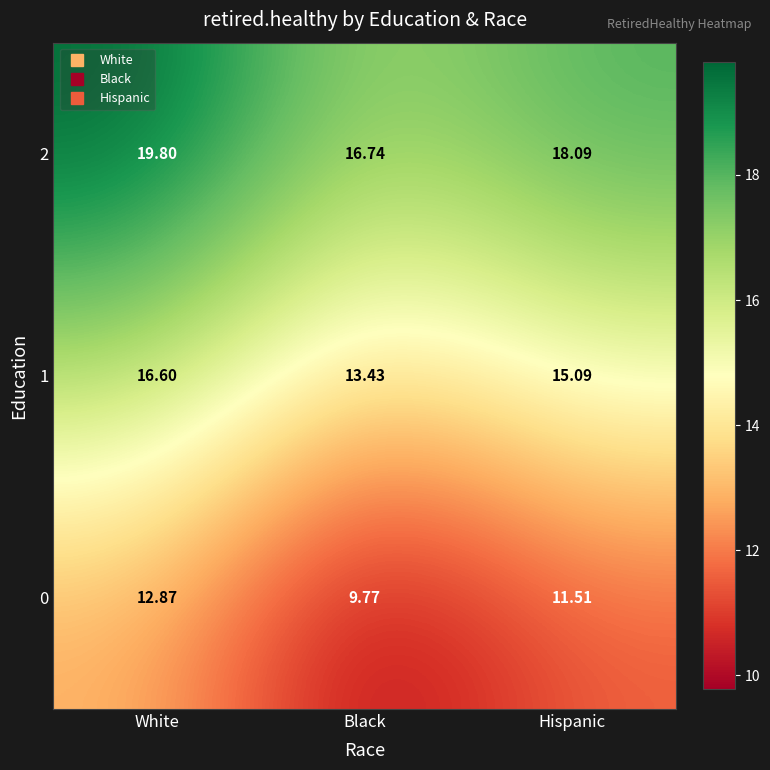

At which category does the chart reach its peak across all series?

White